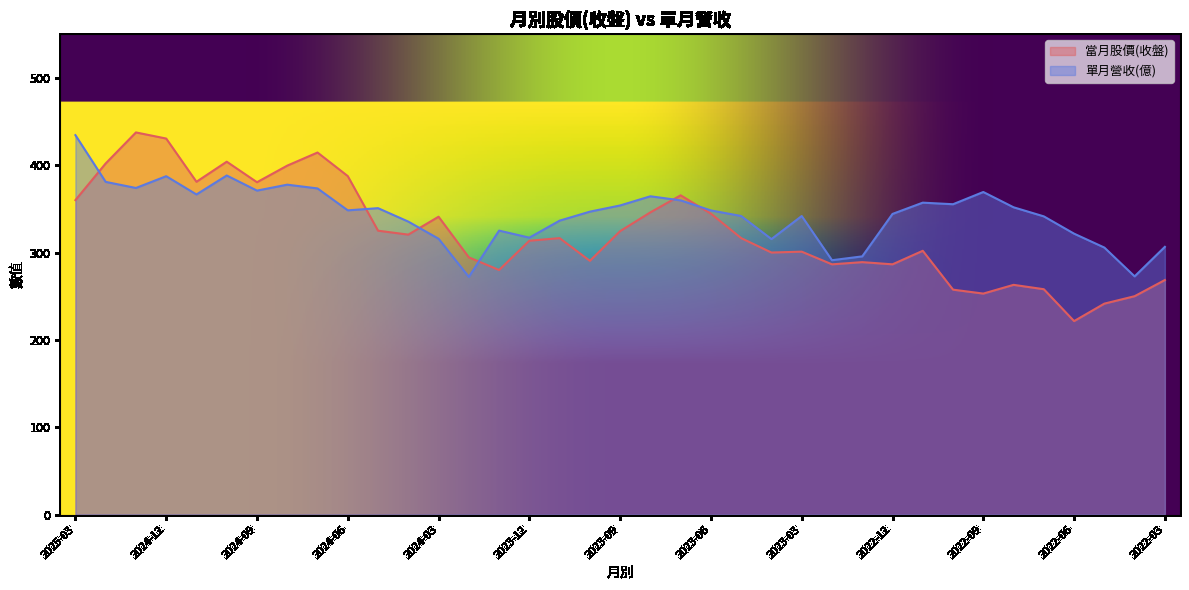

What is the total value across all series at 2024-12?

817.9